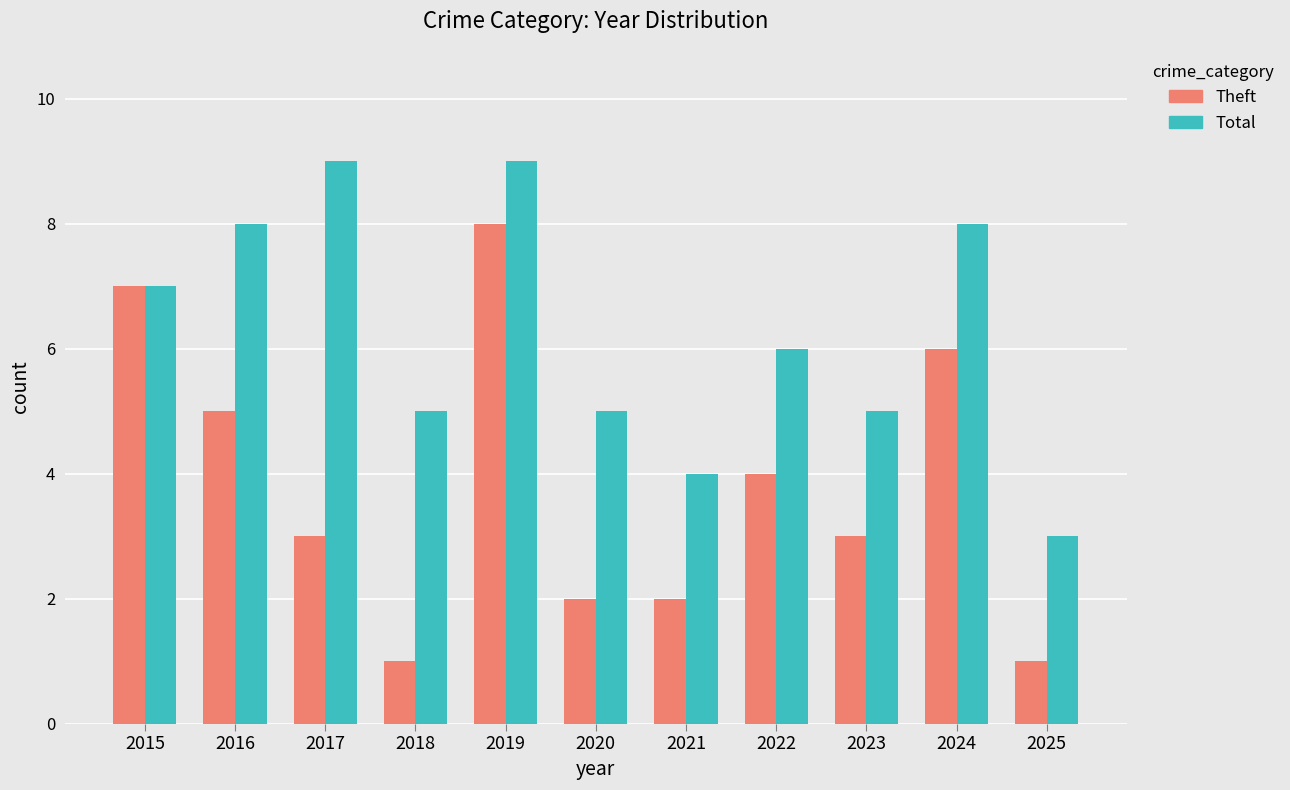

List the series in order of their overall mean, lowest first.

Theft, Total